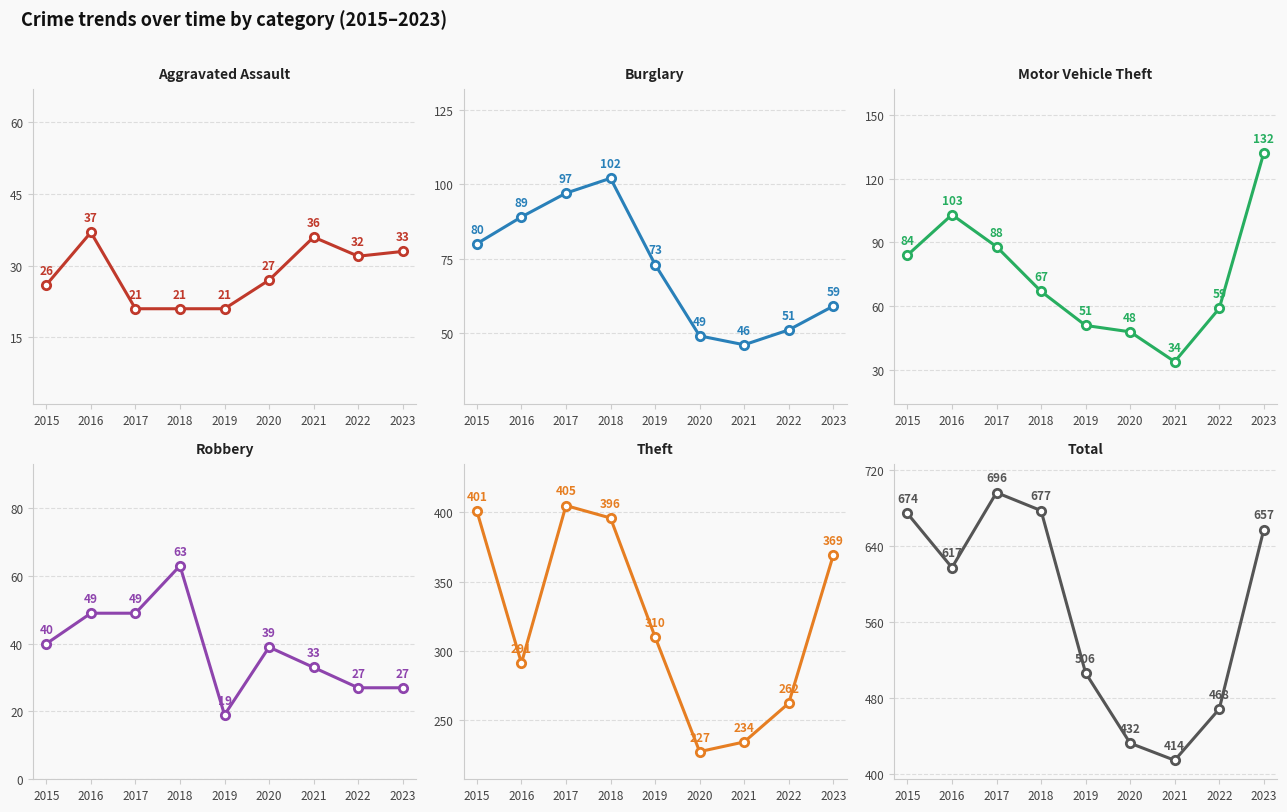

At which category does Motor Vehicle Theft reach its first local valley?

2021